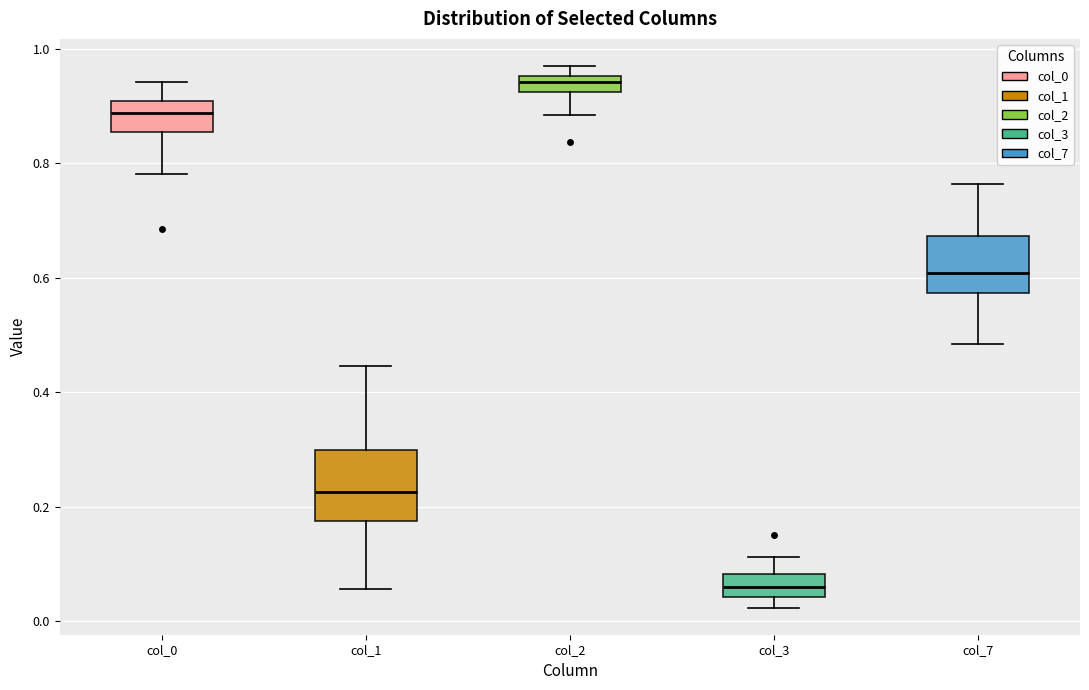

Which box is the tallest, from its lower edge to its upper edge?

col_1